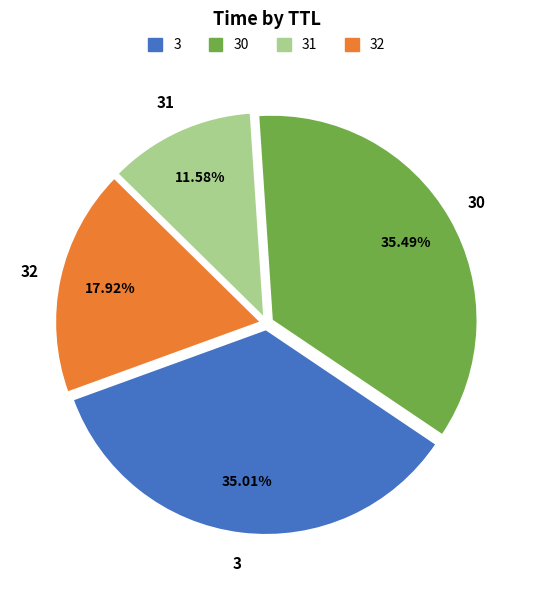

What percentage is the 30 slice, to the nearest percent?

35%